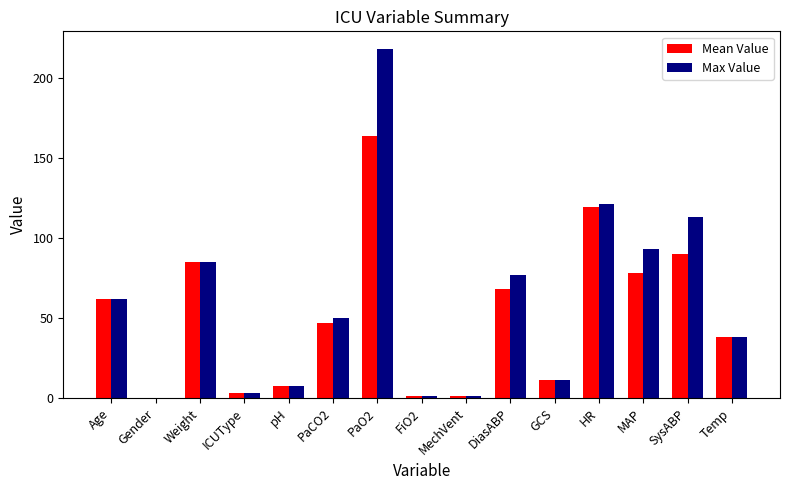

What is the highest value of the Max Value series?

218.0